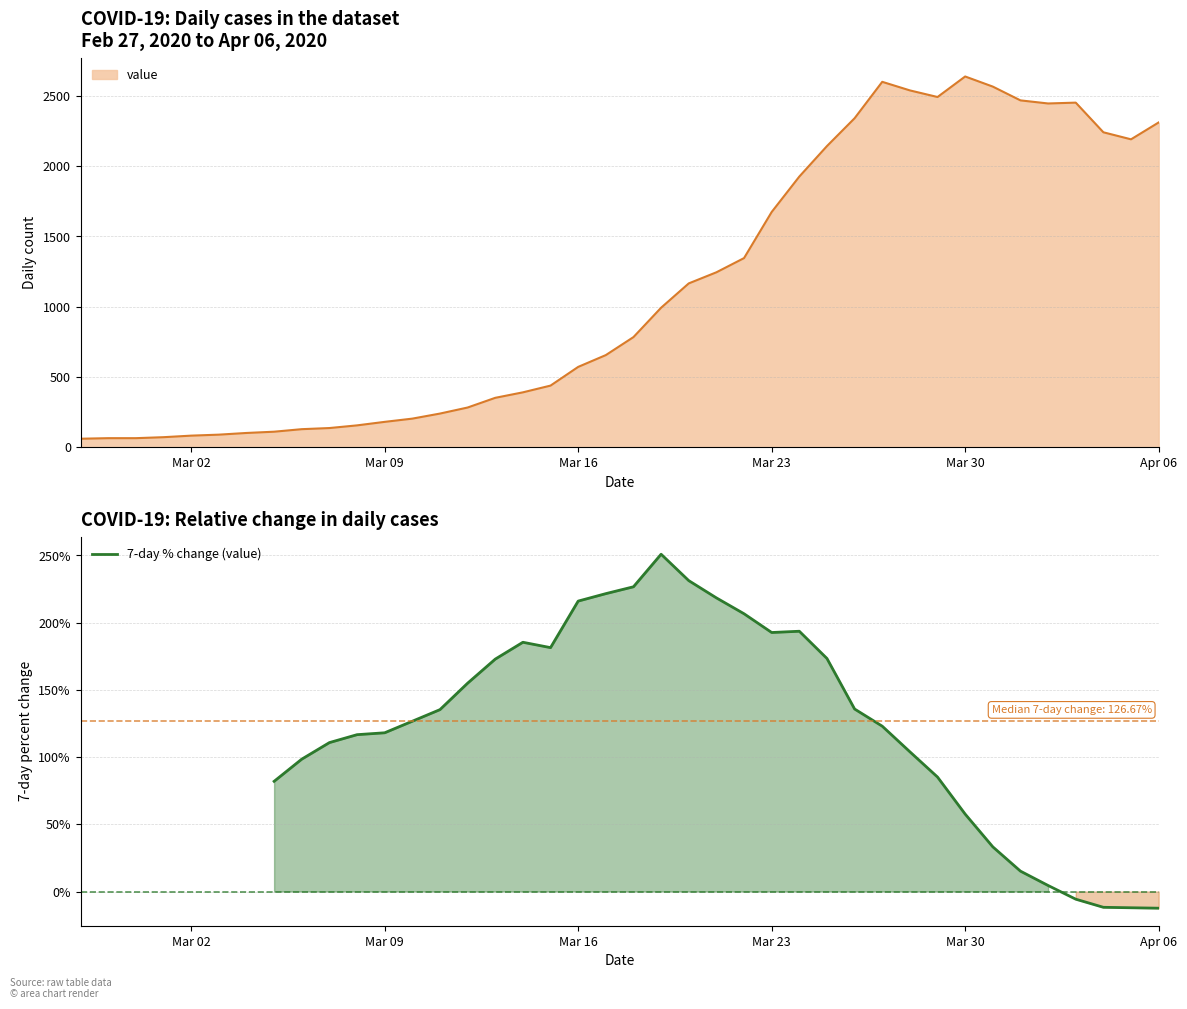

What is the minimum value for 7-day % change (value)?

-12.4